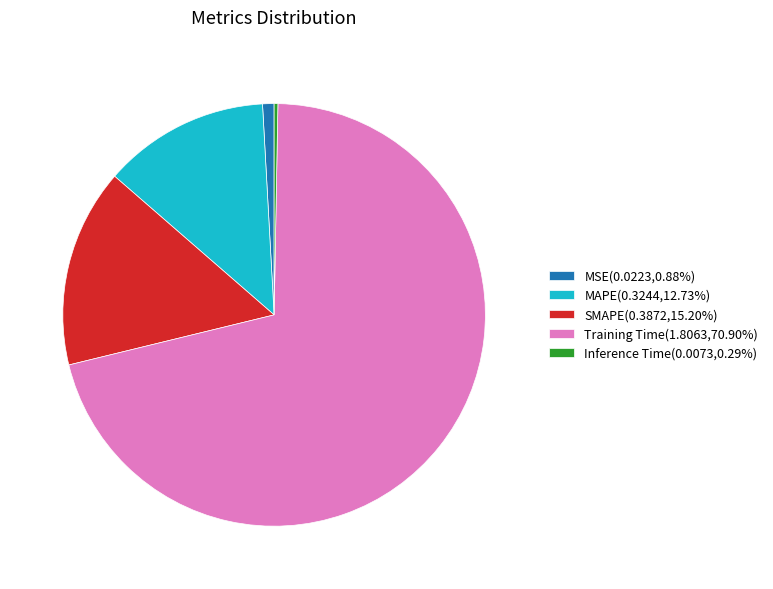

Is the sum of Training Time(1.8063,70.90%) and MAPE(0.3244,12.73%) greater than half?

Yes